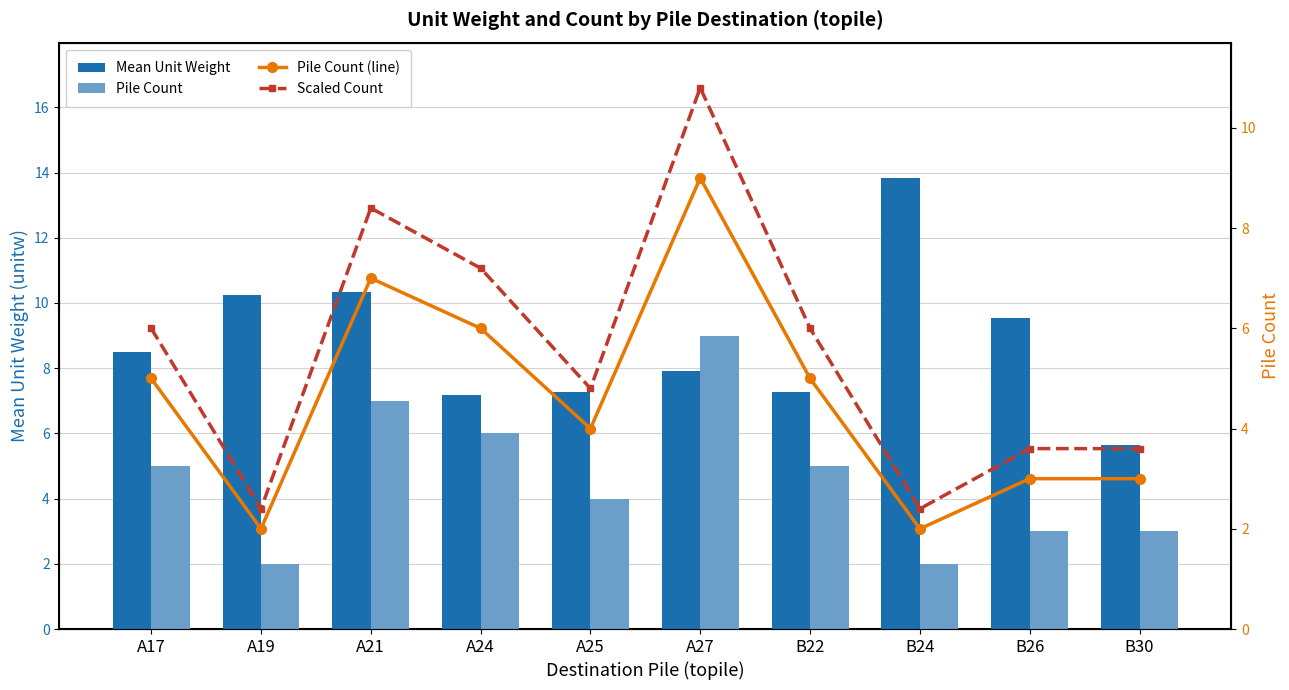

What position from the left is B26?

9